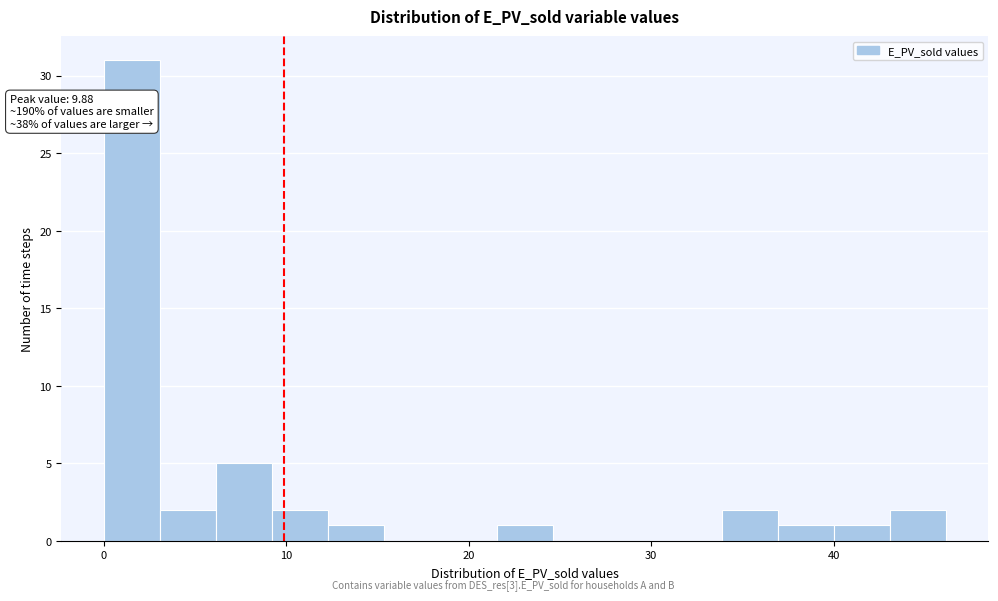

Around what value on the x-axis is the tallest bar? Give the approximate position of its centre, as read against the axis.

2